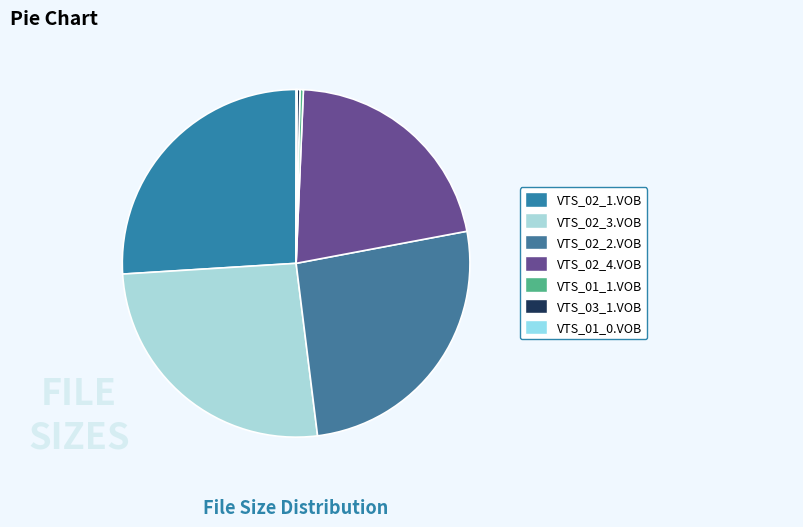

To the nearest percent, what is the combined percentage of VTS_02_2.VOB and VTS_02_1.VOB?

52%